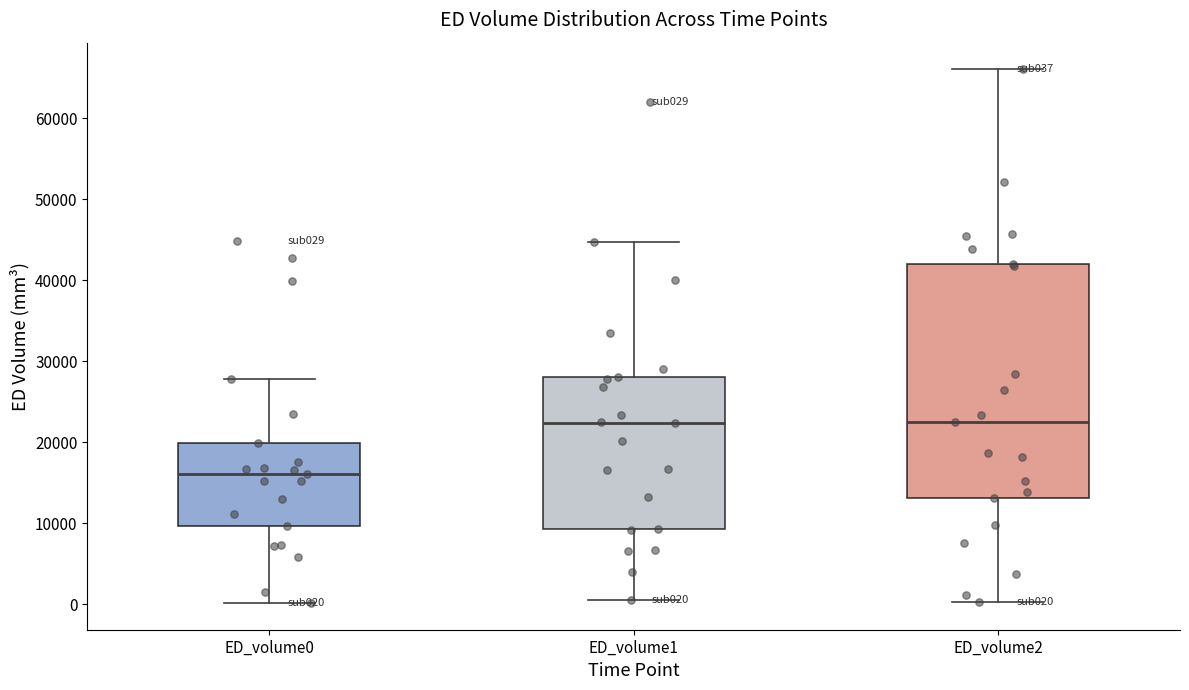

Where is the upper edge of the box for ED_volume1 on the y-axis? The values are not printed on the chart, so give them approximately, as read against the axis.

28000